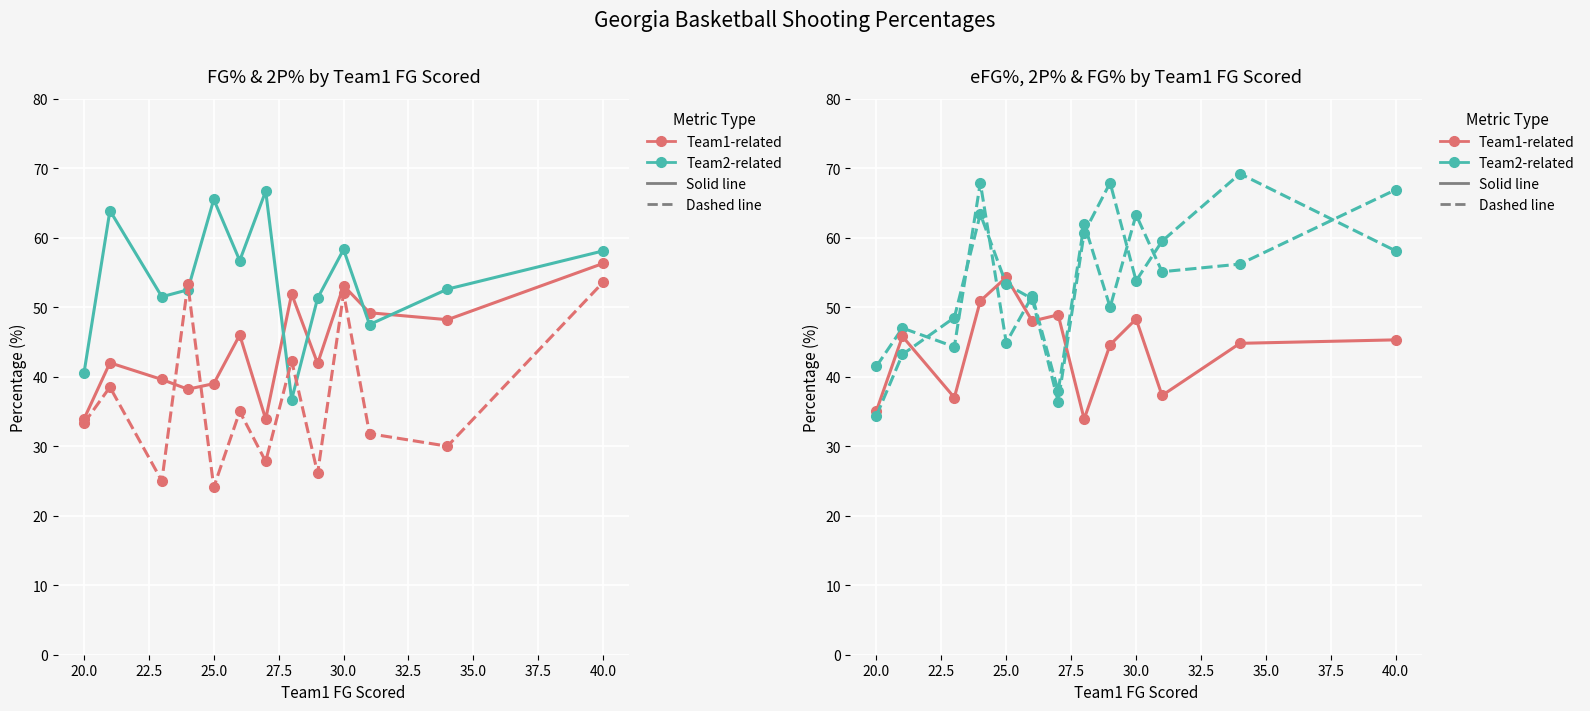

What is the difference between the maximum and minimum values in the Team1_eFG% series?

30.0